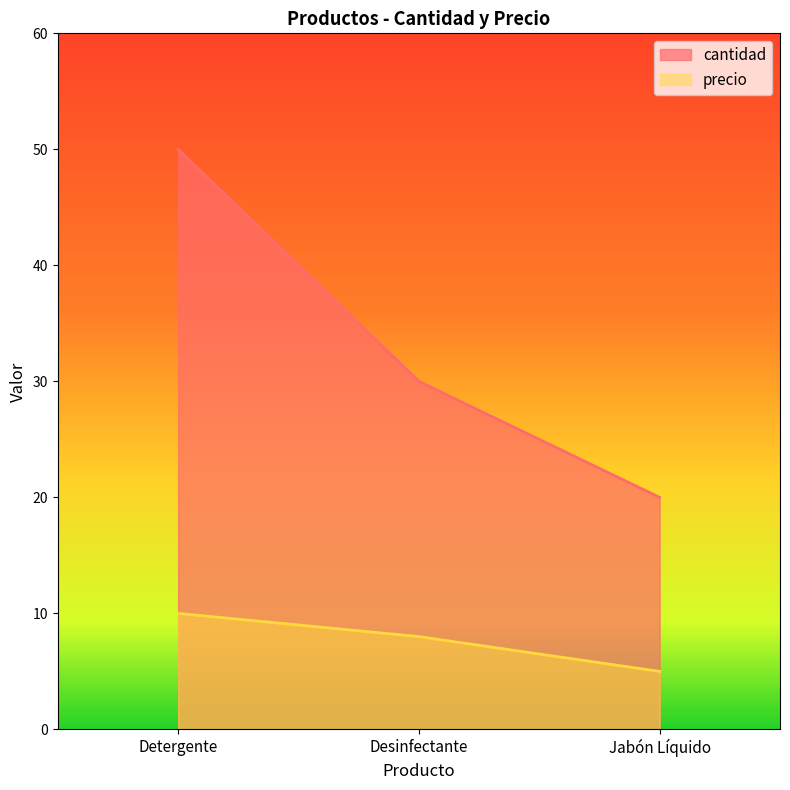

What is the total value across all series at Detergente?

60